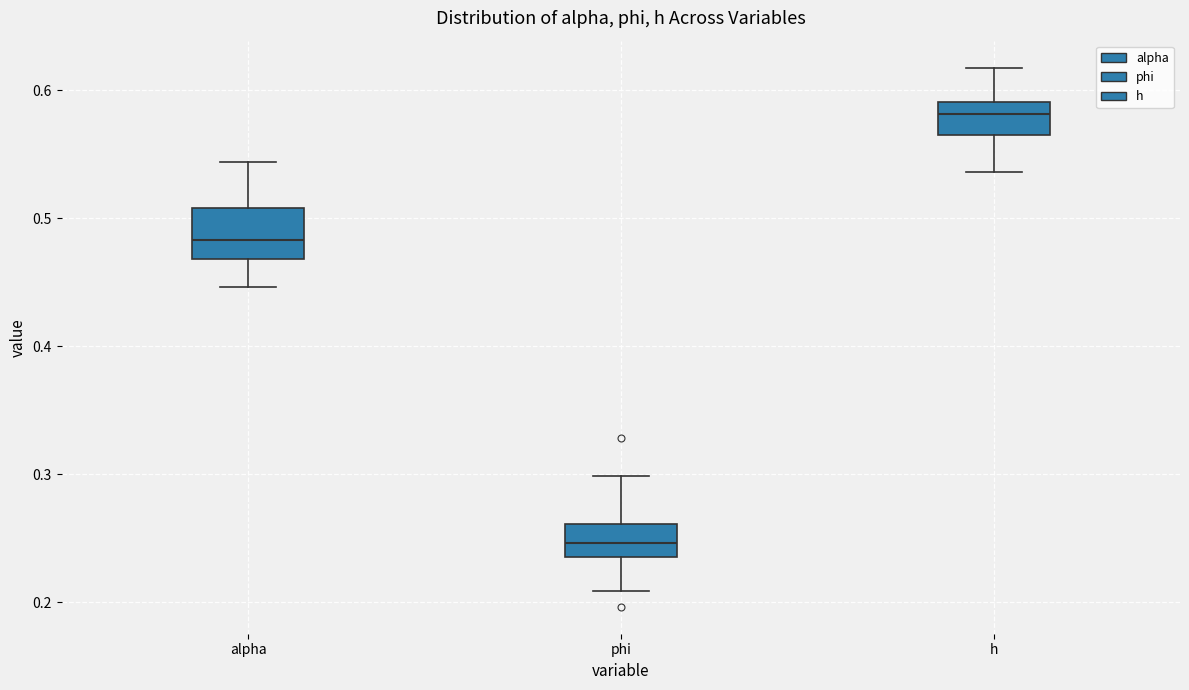

Where does the upper whisker of the box for phi end on the y-axis? The values are not printed on the chart, so give them approximately, as read against the axis.

0.30